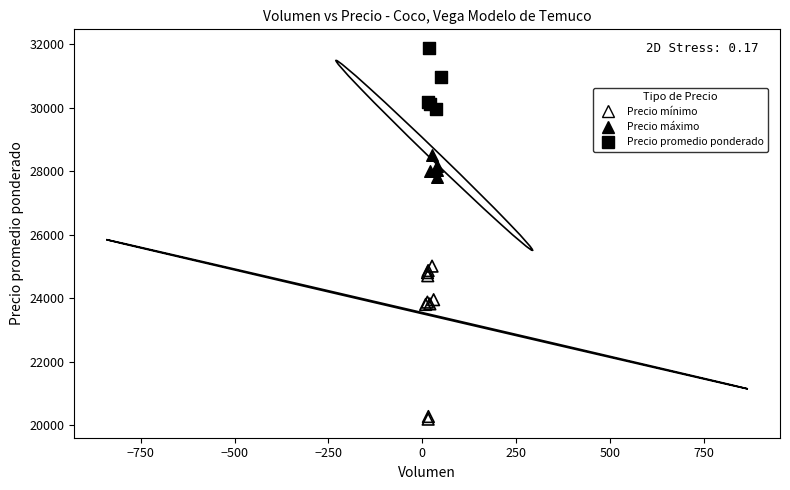

Which series has the widest spread of Y values?

Precio mínimo